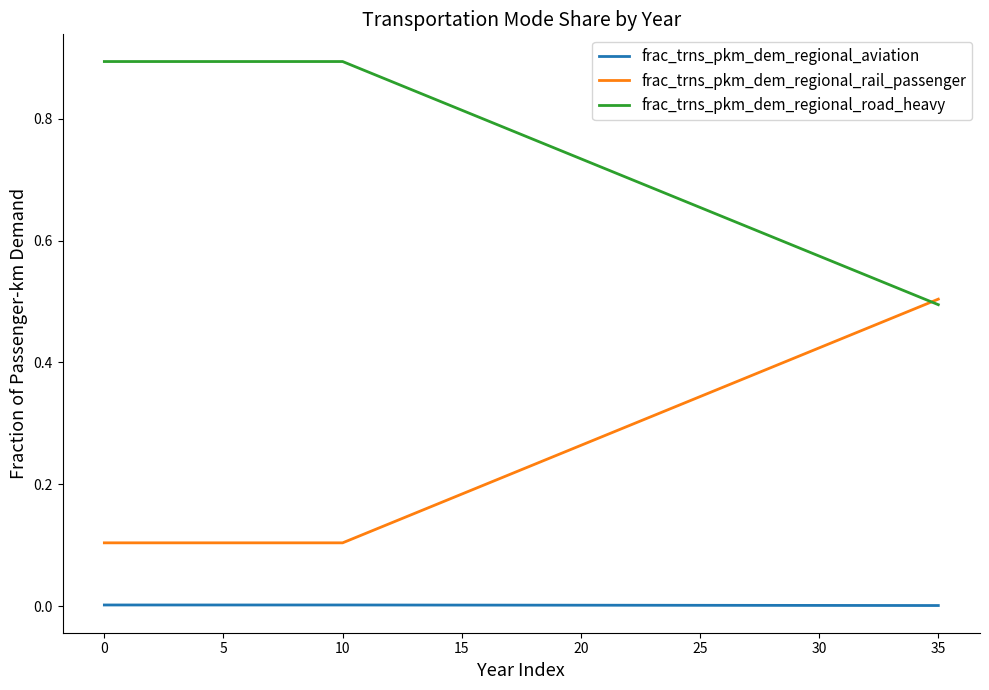

List the series in order of their peak value, highest first.

frac_trns_pkm_dem_regional_road_heavy, frac_trns_pkm_dem_regional_rail_passenger, frac_trns_pkm_dem_regional_aviation